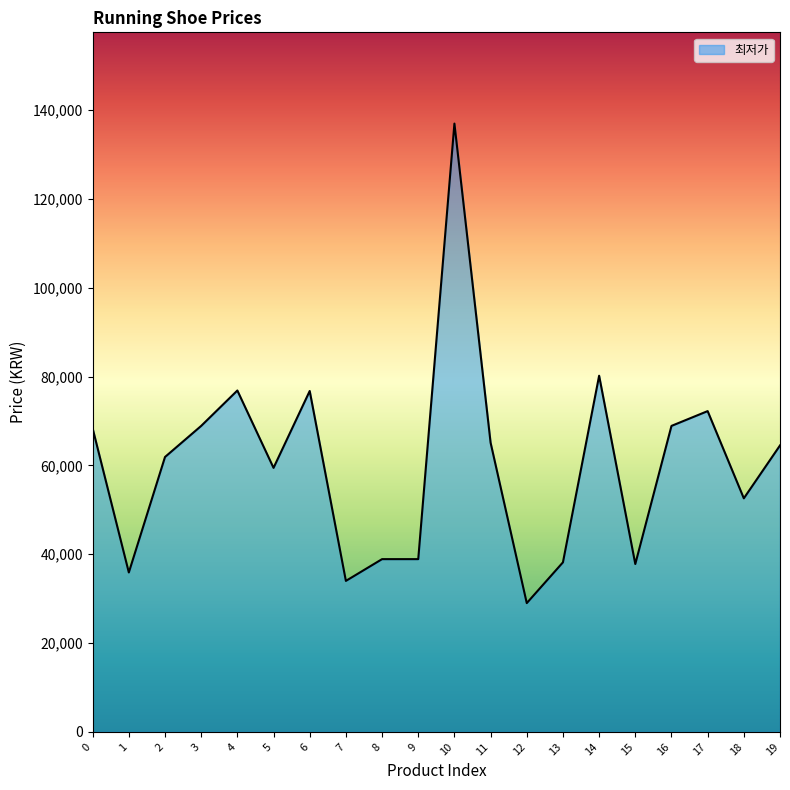

The value at 16 is 98194. True or false?

False